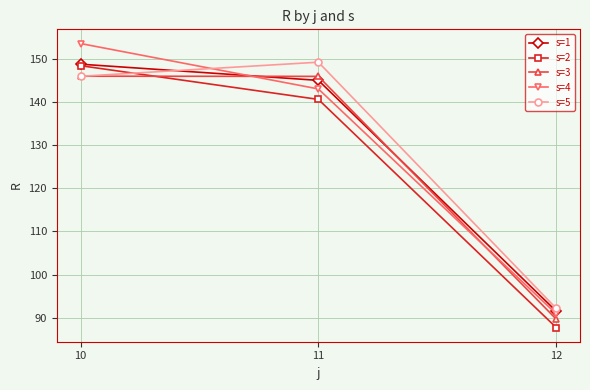

At which label is s=5 closest to 120?

10